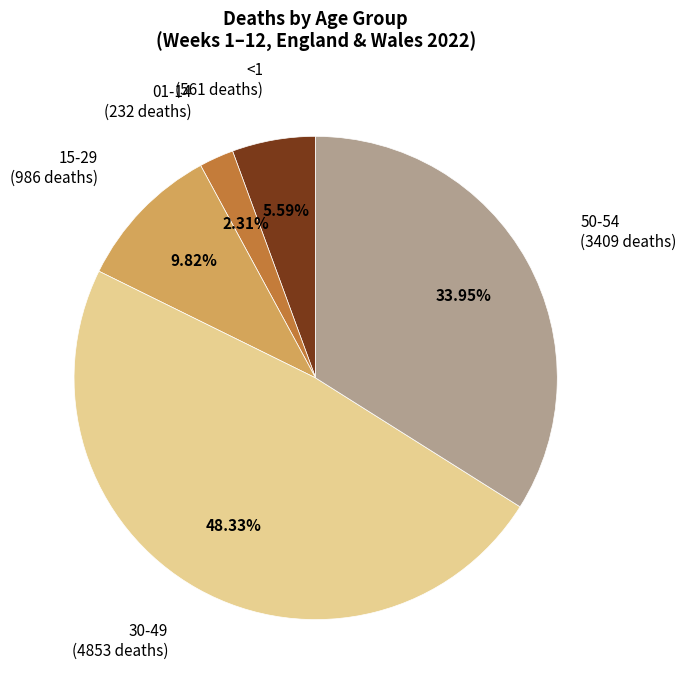

Is there any slice that represents more than half of the pie?

No